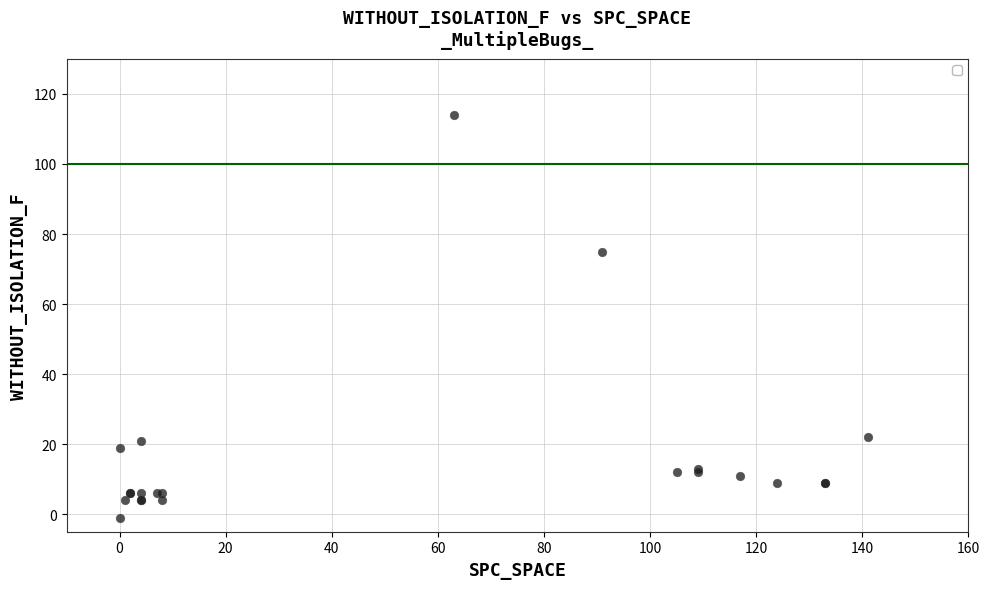

What Y value in the scatter plot is closest to 56?

75